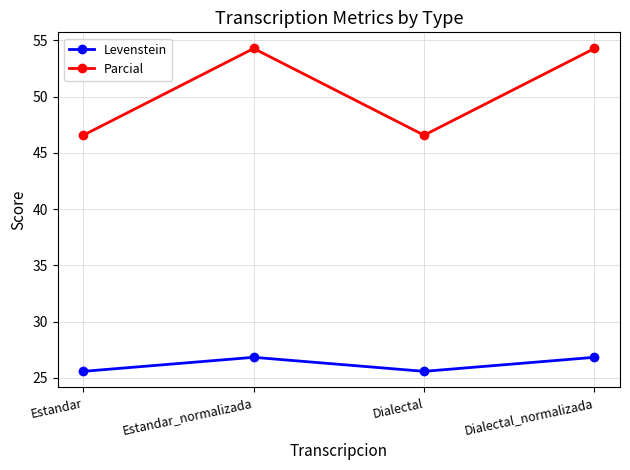

Does the chart display data point markers on the line(s)?

Yes